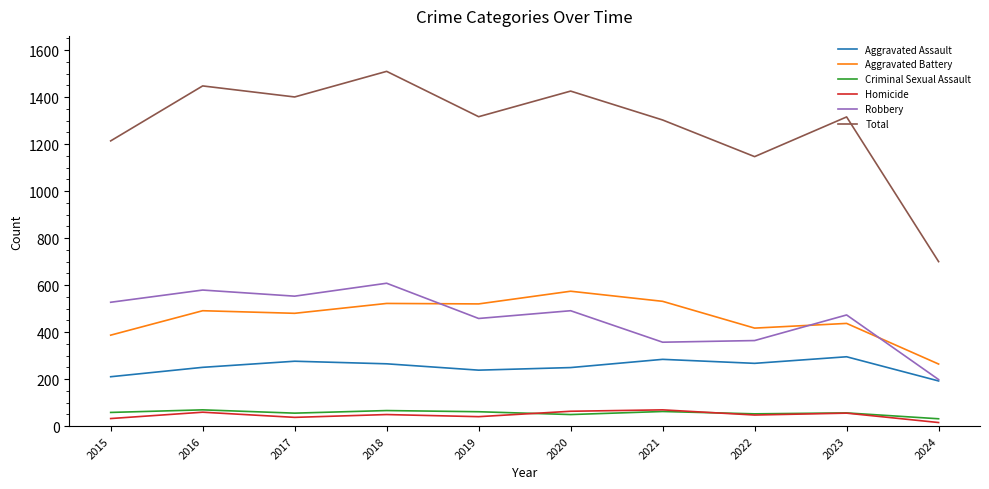

What is the minimum value shown in the chart?

15